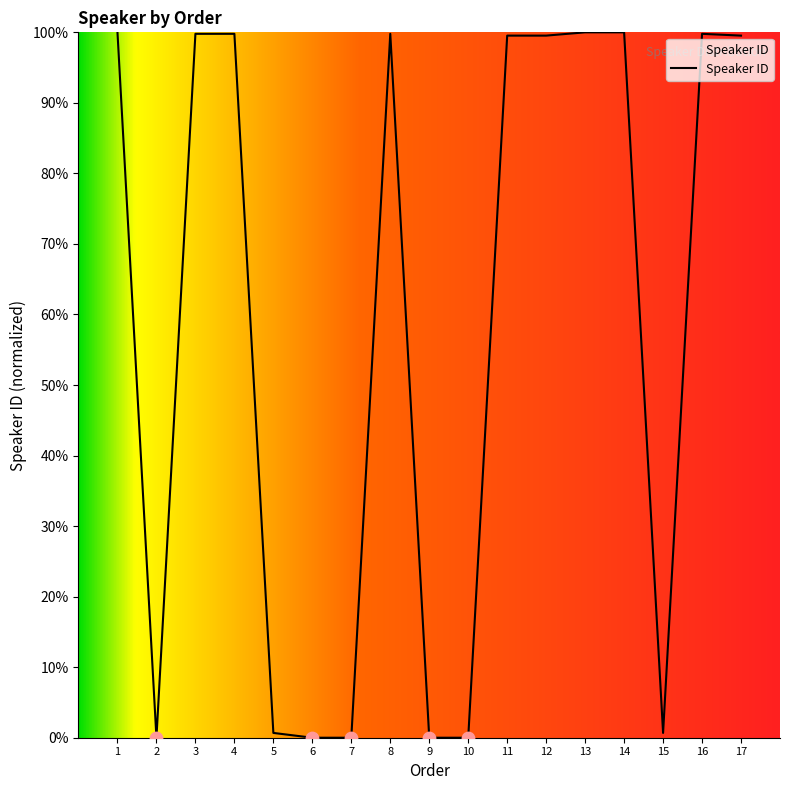

Which has a higher value, 11 or 10?

11